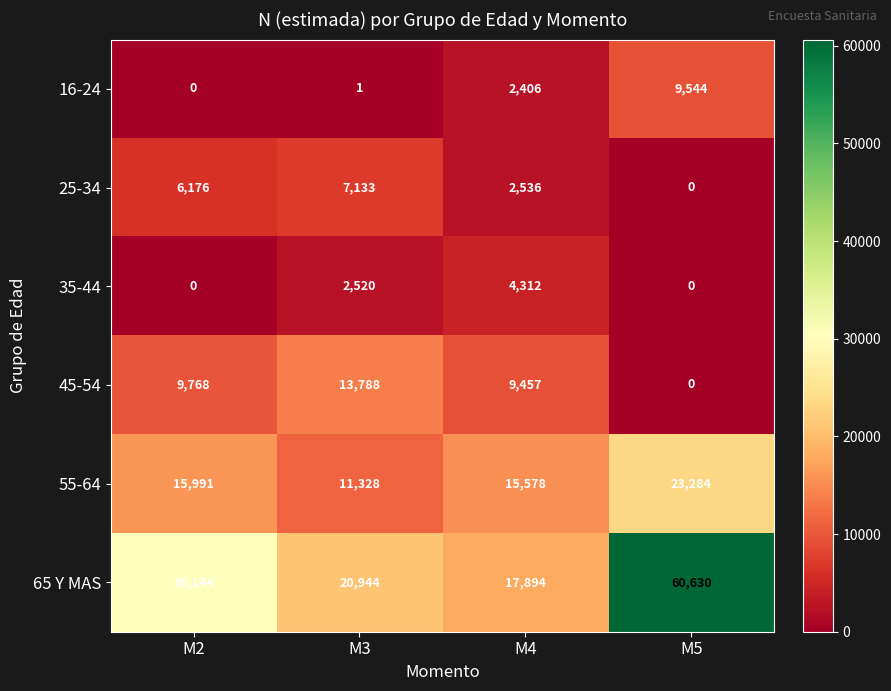

The value of 65 Y MAS at M3 is 20944. True or false?

True